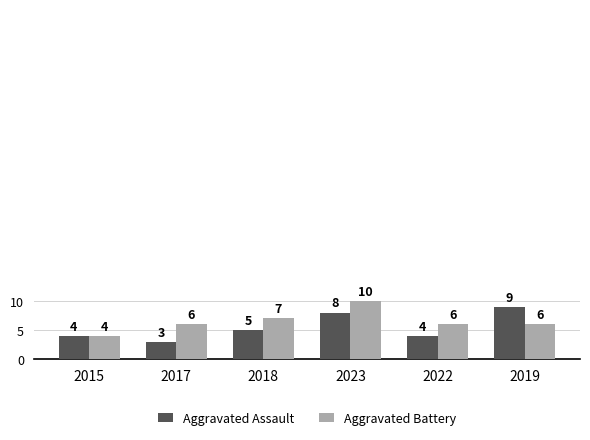

What is the total value across all series at 2015?

8